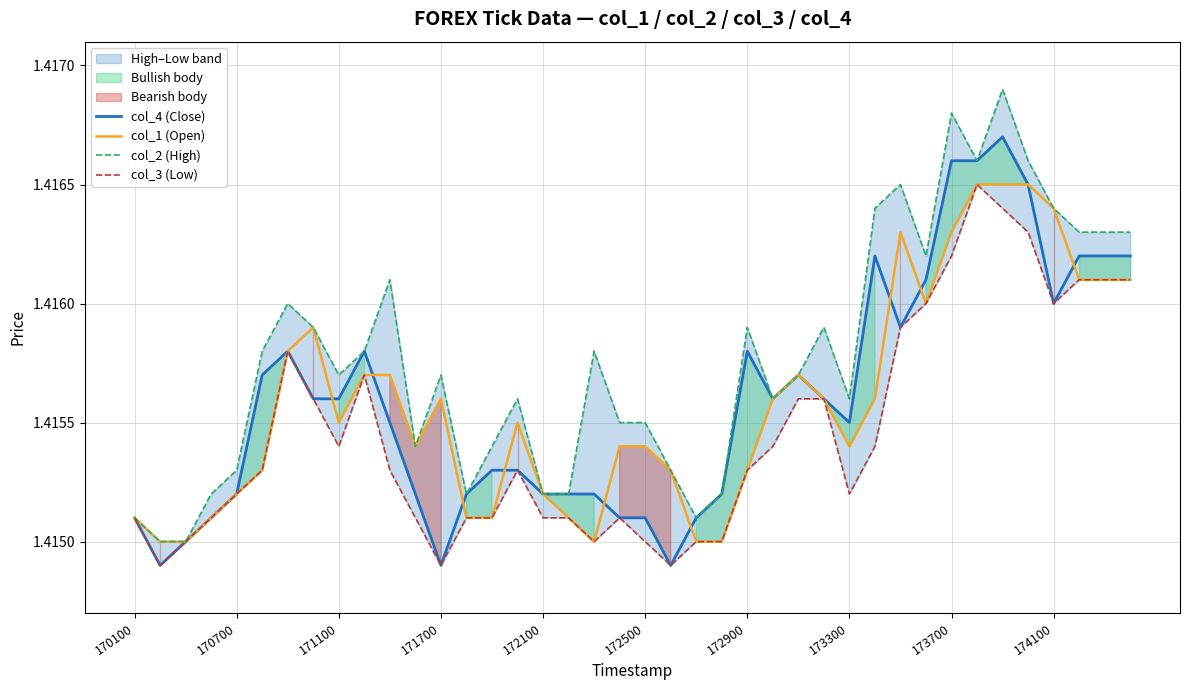

The col_4 (Close) series shows 0.7 at 172900. True or false?

False